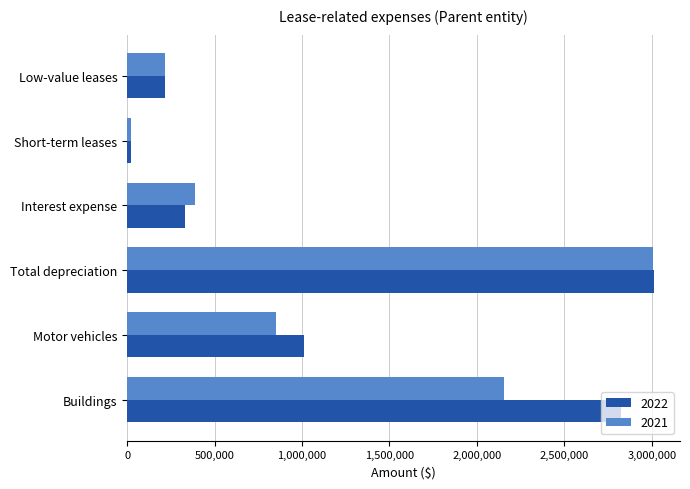

What are all the series names shown in the legend?

2022, 2021